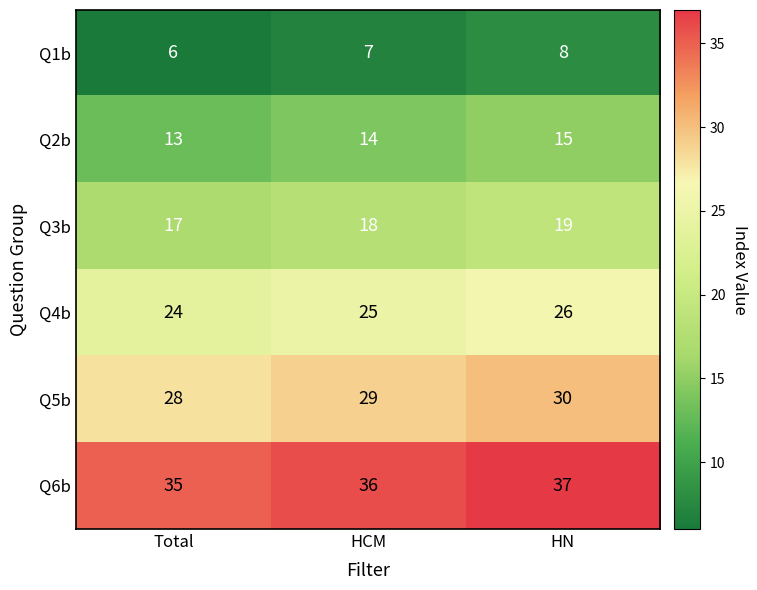

Reading left to right, what are all the values shown in this chart?

Q1b: 6	7	8
Q2b: 13	14	15
Q3b: 17	18	19
Q4b: 24	25	26
Q5b: 28	29	30
Q6b: 35	36	37